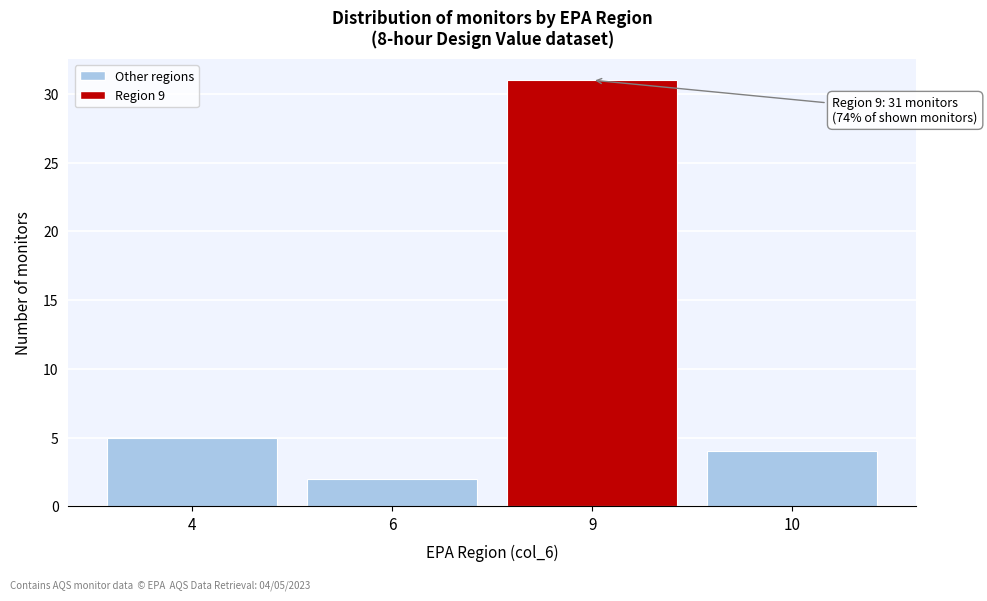

Reading right to left, extract all data points from this chart.

10=4	9=31	6=2	4=5